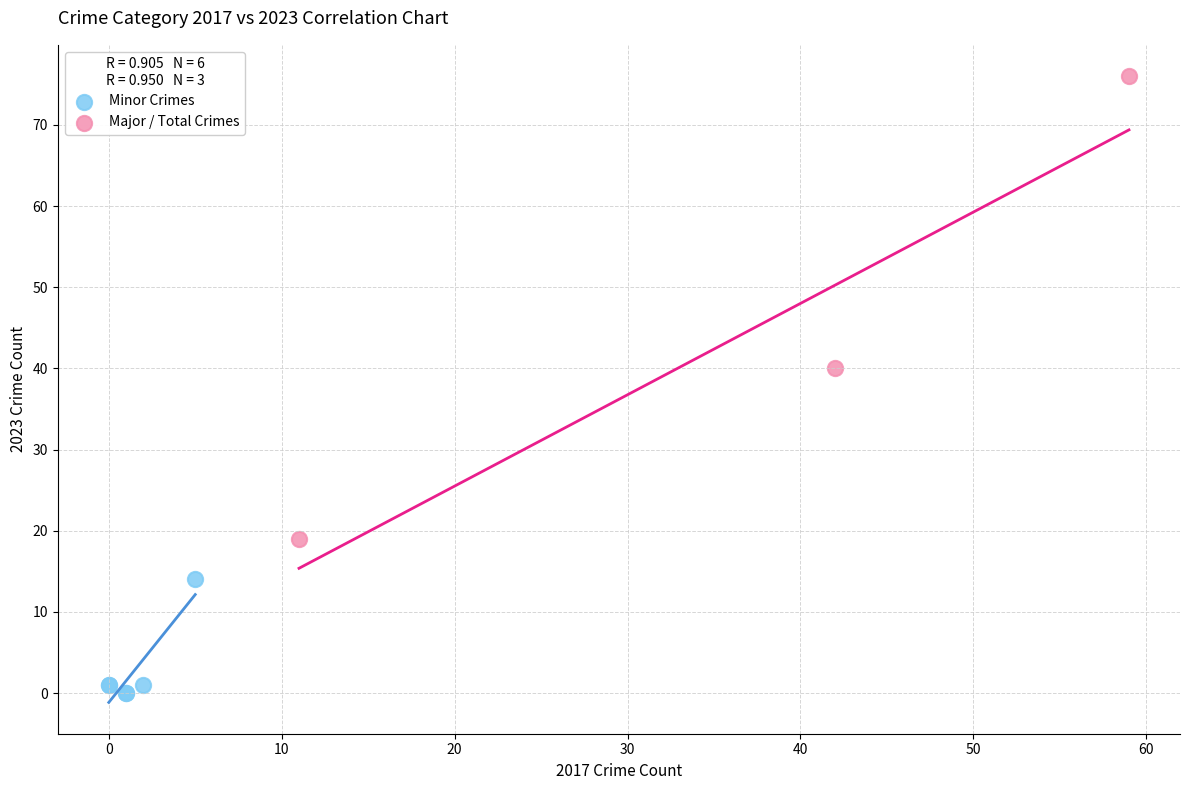

Which series reaches the maximum Y coordinate?

Major / Total Crimes